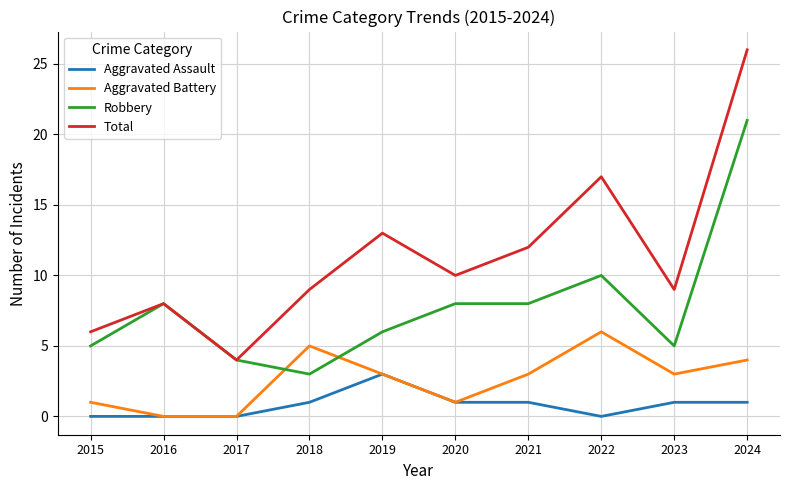

At which label is Robbery closest to 12?

2022